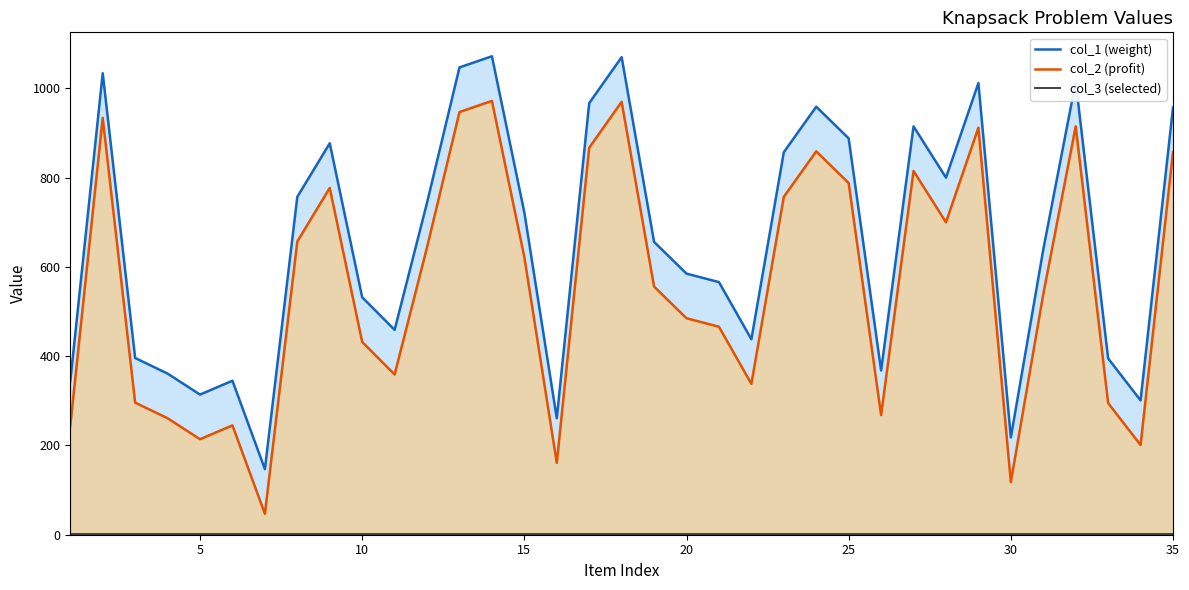

How many data points in col_1 (weight) are above 656?

17